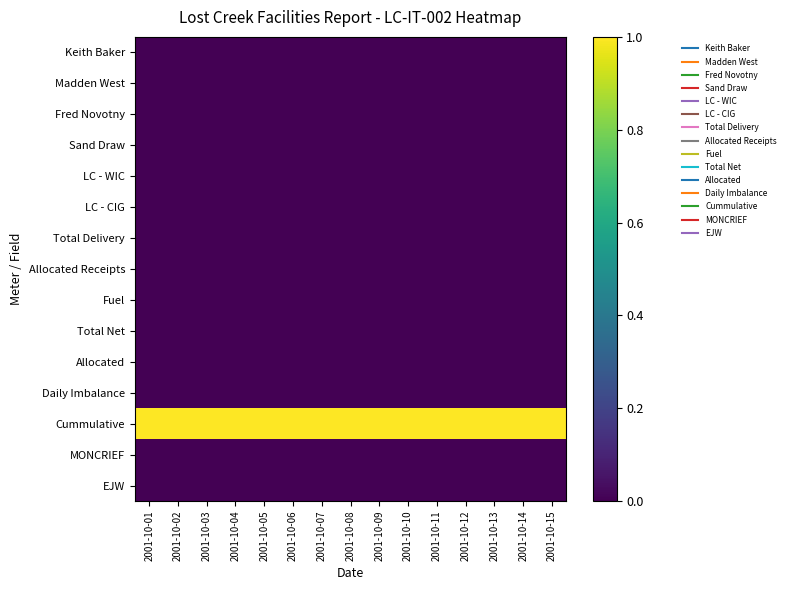

Reading right to left, list all the values displayed in this chart.

Keith Baker: 2001-10-15=0	2001-10-14=0	2001-10-13=0	2001-10-12=0	2001-10-11=0	2001-10-10=0	2001-10-09=0	2001-10-08=0	2001-10-07=0	2001-10-06=0	2001-10-05=0	2001-10-04=0	2001-10-03=0	2001-10-02=0	2001-10-01=0
Madden West: 2001-10-15=0	2001-10-14=0	2001-10-13=0	2001-10-12=0	2001-10-11=0	2001-10-10=0	2001-10-09=0	2001-10-08=0	2001-10-07=0	2001-10-06=0	2001-10-05=0	2001-10-04=0	2001-10-03=0	2001-10-02=0	2001-10-01=0
Fred Novotny: 2001-10-15=0	2001-10-14=0	2001-10-13=0	2001-10-12=0	2001-10-11=0	2001-10-10=0	2001-10-09=0	2001-10-08=0	2001-10-07=0	2001-10-06=0	2001-10-05=0	2001-10-04=0	2001-10-03=0	2001-10-02=0	2001-10-01=0
Sand Draw: 2001-10-15=0	2001-10-14=0	2001-10-13=0	2001-10-12=0	2001-10-11=0	2001-10-10=0	2001-10-09=0	2001-10-08=0	2001-10-07=0	2001-10-06=0	2001-10-05=0	2001-10-04=0	2001-10-03=0	2001-10-02=0	2001-10-01=0
LC - WIC: 2001-10-15=0	2001-10-14=0	2001-10-13=0	2001-10-12=0	2001-10-11=0	2001-10-10=0	2001-10-09=0	2001-10-08=0	2001-10-07=0	2001-10-06=0	2001-10-05=0	2001-10-04=0	2001-10-03=0	2001-10-02=0	2001-10-01=0
LC - CIG: 2001-10-15=0	2001-10-14=0	2001-10-13=0	2001-10-12=0	2001-10-11=0	2001-10-10=0	2001-10-09=0	2001-10-08=0	2001-10-07=0	2001-10-06=0	2001-10-05=0	2001-10-04=0	2001-10-03=0	2001-10-02=0	2001-10-01=0
Total Delivery: 2001-10-15=0	2001-10-14=0	2001-10-13=0	2001-10-12=0	2001-10-11=0	2001-10-10=0	2001-10-09=0	2001-10-08=0	2001-10-07=0	2001-10-06=0	2001-10-05=0	2001-10-04=0	2001-10-03=0	2001-10-02=0	2001-10-01=0
Allocated Receipts: 2001-10-15=0	2001-10-14=0	2001-10-13=0	2001-10-12=0	2001-10-11=0	2001-10-10=0	2001-10-09=0	2001-10-08=0	2001-10-07=0	2001-10-06=0	2001-10-05=0	2001-10-04=0	2001-10-03=0	2001-10-02=0	2001-10-01=0
Fuel: 2001-10-15=0	2001-10-14=0	2001-10-13=0	2001-10-12=0	2001-10-11=0	2001-10-10=0	2001-10-09=0	2001-10-08=0	2001-10-07=0	2001-10-06=0	2001-10-05=0	2001-10-04=0	2001-10-03=0	2001-10-02=0	2001-10-01=0
Total Net: 2001-10-15=0	2001-10-14=0	2001-10-13=0	2001-10-12=0	2001-10-11=0	2001-10-10=0	2001-10-09=0	2001-10-08=0	2001-10-07=0	2001-10-06=0	2001-10-05=0	2001-10-04=0	2001-10-03=0	2001-10-02=0	2001-10-01=0
Allocated: 2001-10-15=0	2001-10-14=0	2001-10-13=0	2001-10-12=0	2001-10-11=0	2001-10-10=0	2001-10-09=0	2001-10-08=0	2001-10-07=0	2001-10-06=0	2001-10-05=0	2001-10-04=0	2001-10-03=0	2001-10-02=0	2001-10-01=0
Daily Imbalance: 2001-10-15=0	2001-10-14=0	2001-10-13=0	2001-10-12=0	2001-10-11=0	2001-10-10=0	2001-10-09=0	2001-10-08=0	2001-10-07=0	2001-10-06=0	2001-10-05=0	2001-10-04=0	2001-10-03=0	2001-10-02=0	2001-10-01=0
Cummulative: 2001-10-15=1	2001-10-14=1	2001-10-13=1	2001-10-12=1	2001-10-11=1	2001-10-10=1	2001-10-09=1	2001-10-08=1	2001-10-07=1	2001-10-06=1	2001-10-05=1	2001-10-04=1	2001-10-03=1	2001-10-02=1	2001-10-01=1
MONCRIEF: 2001-10-15=0	2001-10-14=0	2001-10-13=0	2001-10-12=0	2001-10-11=0	2001-10-10=0	2001-10-09=0	2001-10-08=0	2001-10-07=0	2001-10-06=0	2001-10-05=0	2001-10-04=0	2001-10-03=0	2001-10-02=0	2001-10-01=0
EJW: 2001-10-15=0	2001-10-14=0	2001-10-13=0	2001-10-12=0	2001-10-11=0	2001-10-10=0	2001-10-09=0	2001-10-08=0	2001-10-07=0	2001-10-06=0	2001-10-05=0	2001-10-04=0	2001-10-03=0	2001-10-02=0	2001-10-01=0